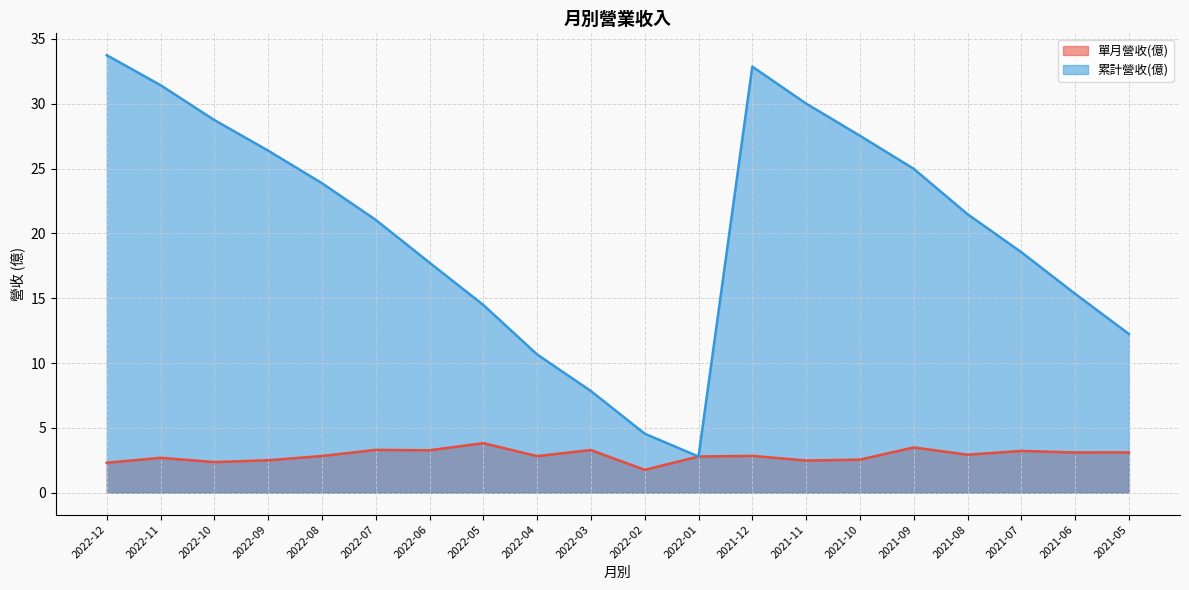

Is the value of 單月營收(億) at 2021-11 greater than the value of 累計營收(億) at 2022-03?

No